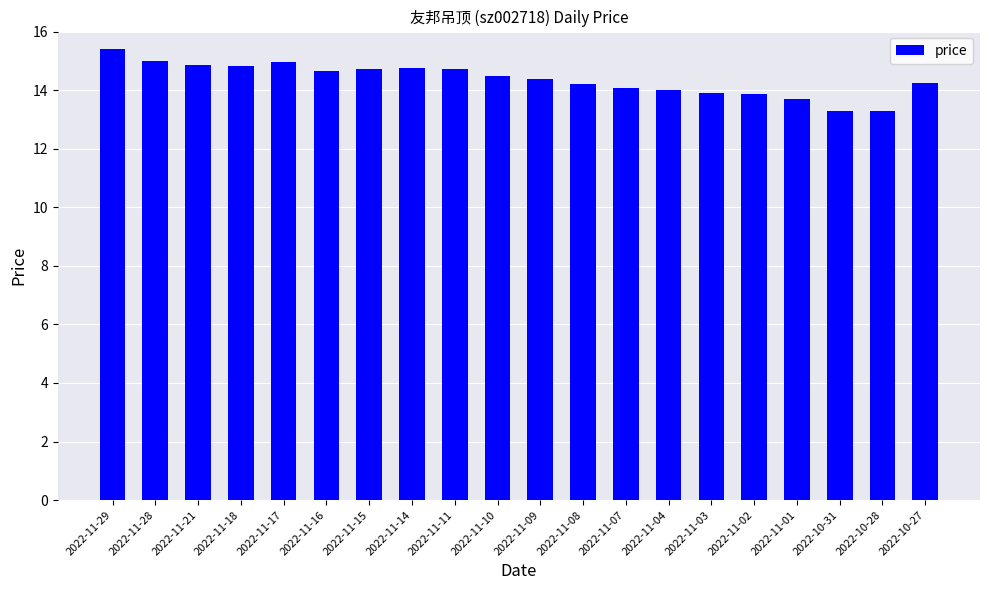

Are the bars horizontal?

No